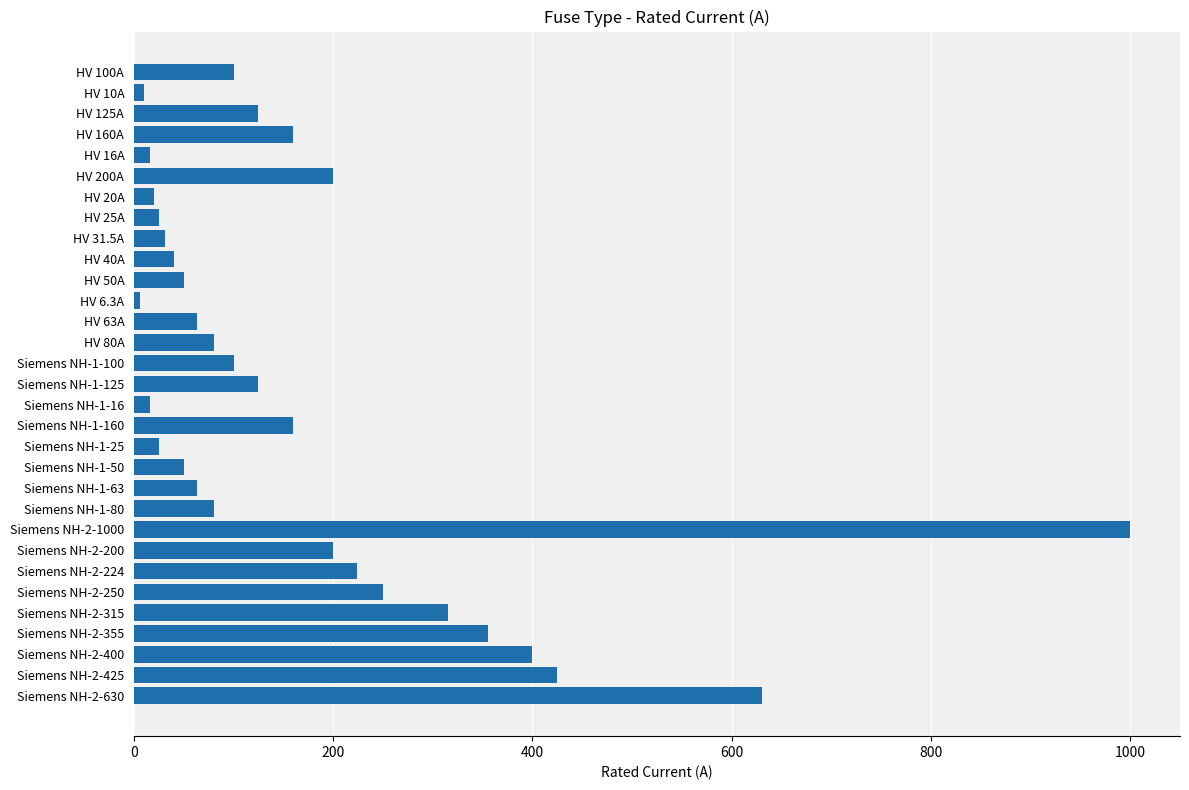

What is the difference between the values at HV 25A and HV 100A?

75.0